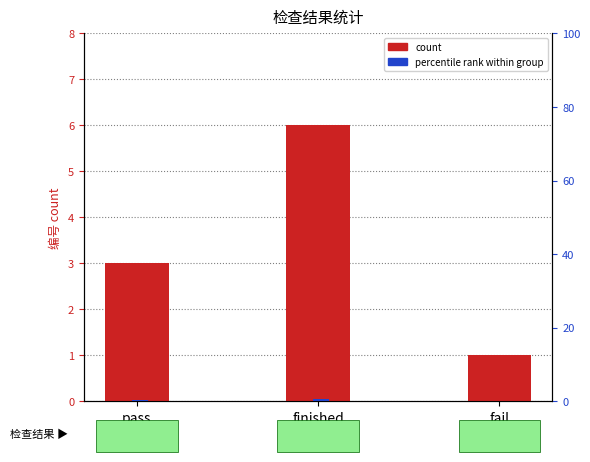

Between pass and finished, which series saw the biggest shift?

count